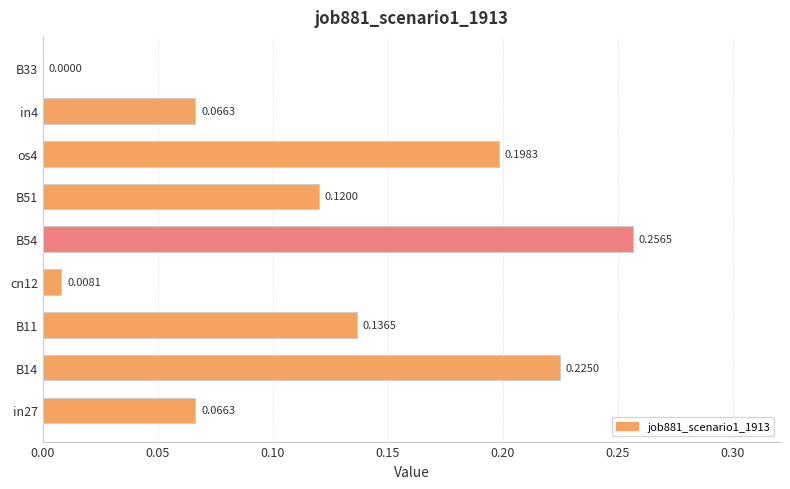

What is the sum of all values?

1.1